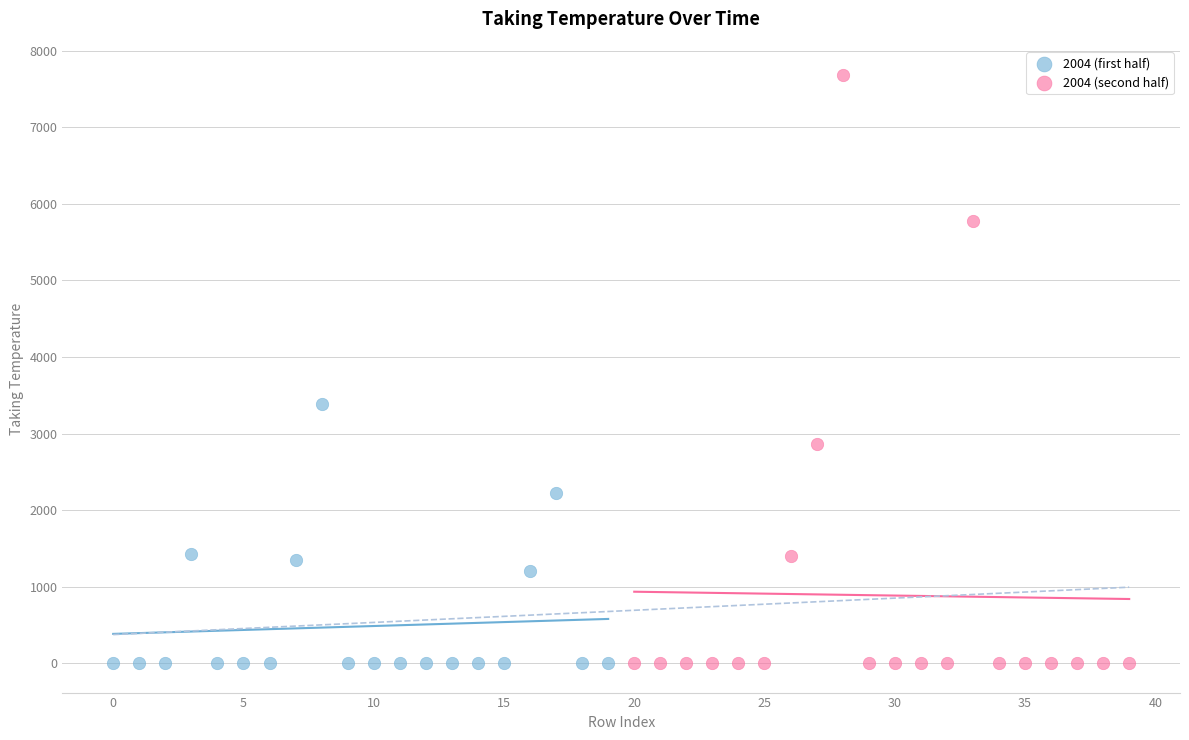

Which series reaches the maximum Y coordinate?

2004 (second half)